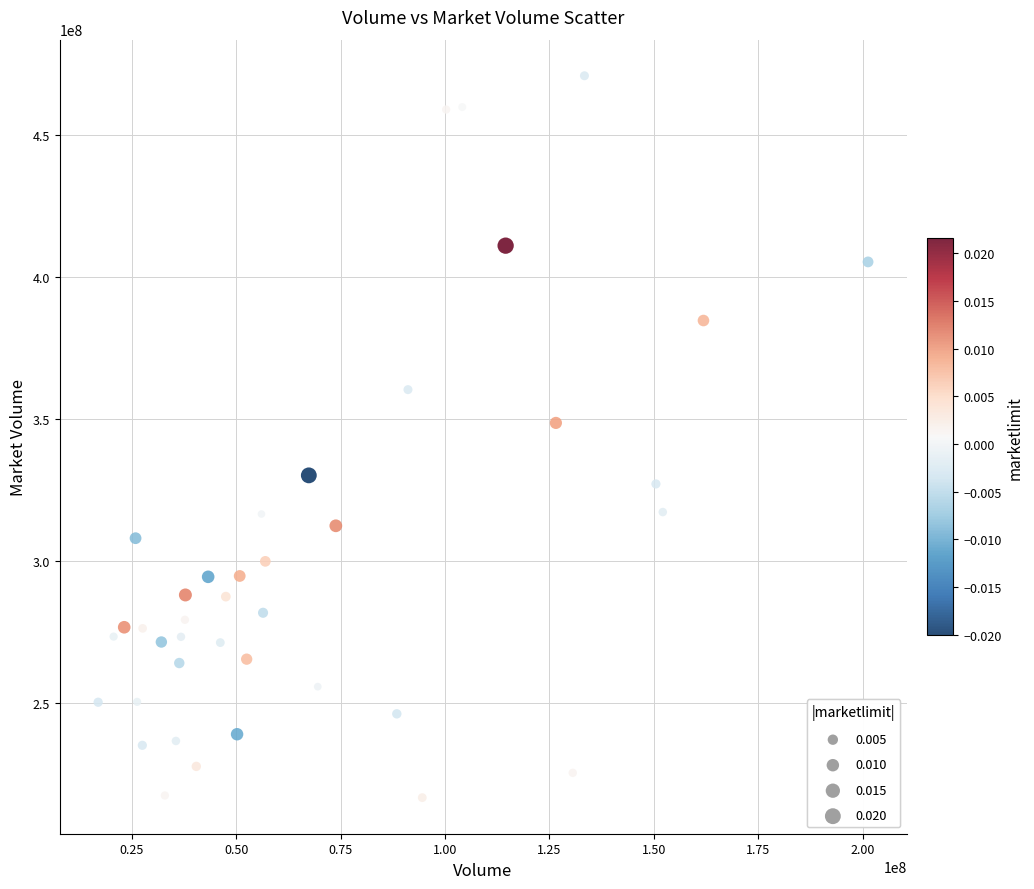

What is the range of X values (max minus min)?

184374796